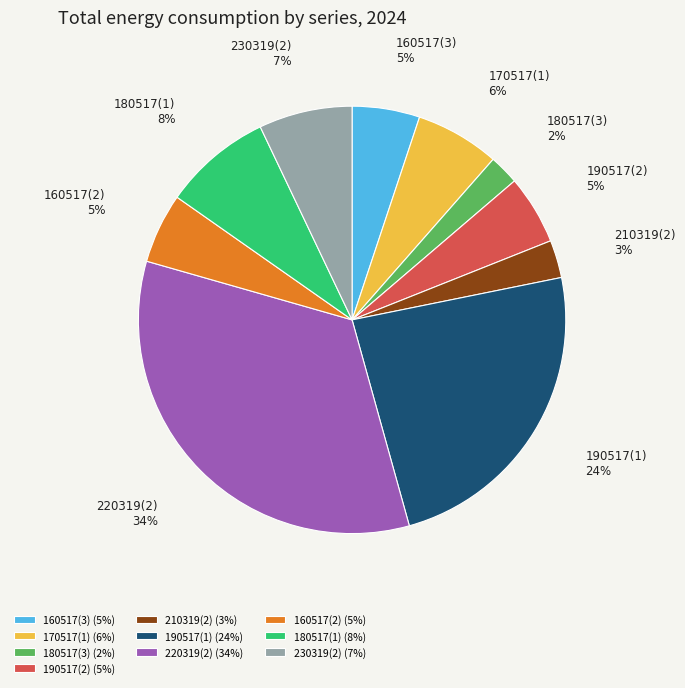

Between 220319(2) and 180517(3), which is larger?

220319(2)